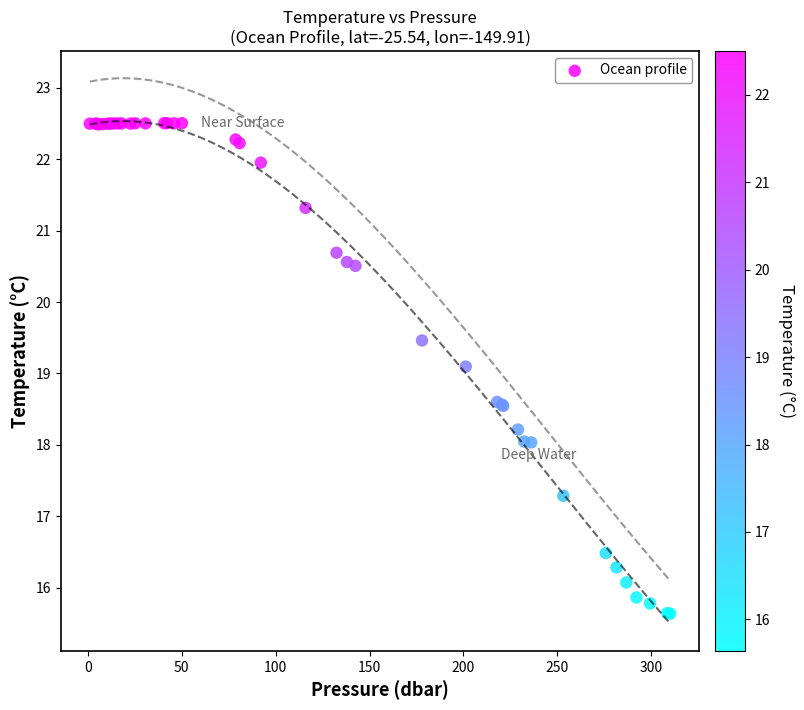

What Y value in the scatter plot is closest to 19?

19.1